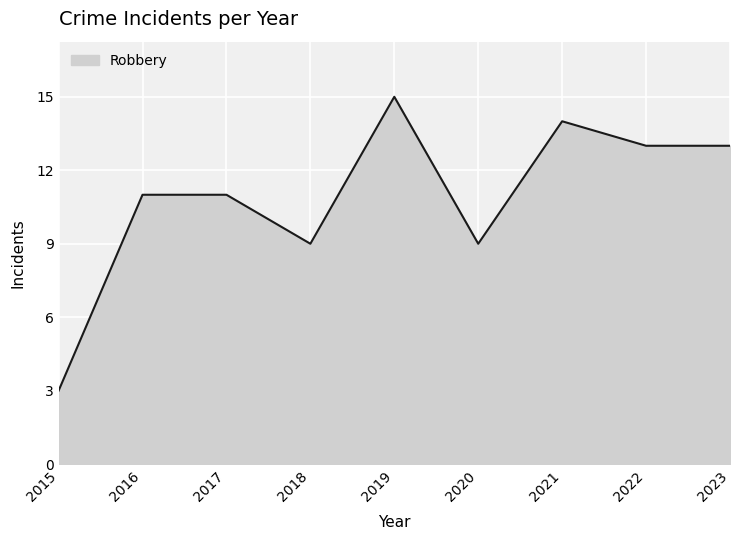

Reading left to right, list all the values displayed in this chart.

3	11	11	9	15	9	14	13	13